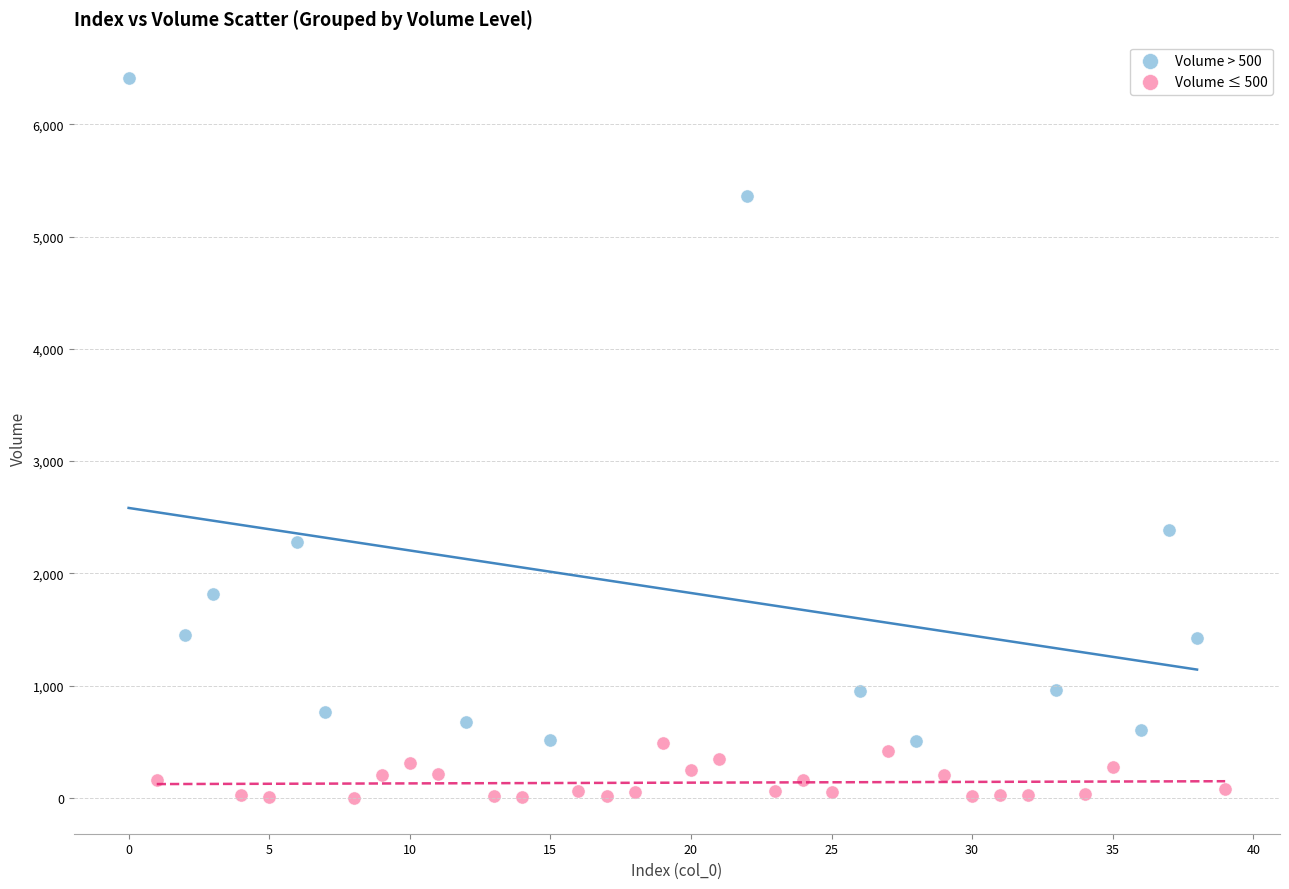

What are all the series names shown in the legend?

Volume > 500, Volume ≤ 500